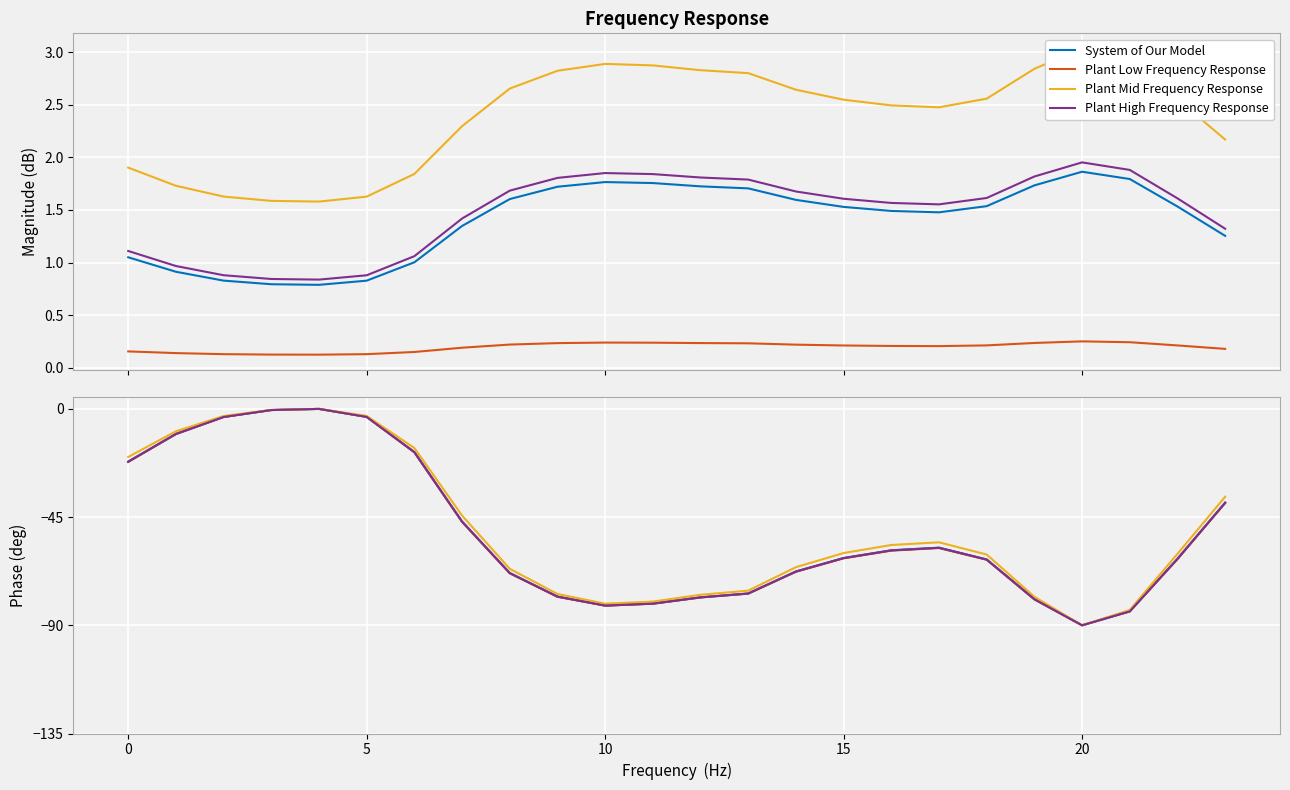

Is it true that System of Our Model equals -13.4 at 16?

False